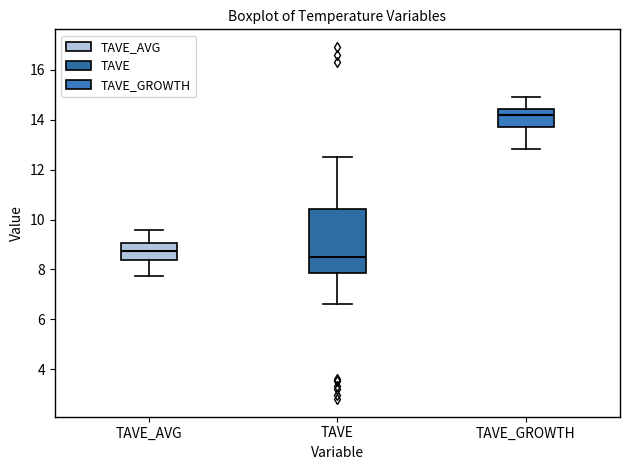

Which box is the tallest, from its lower edge to its upper edge?

TAVE